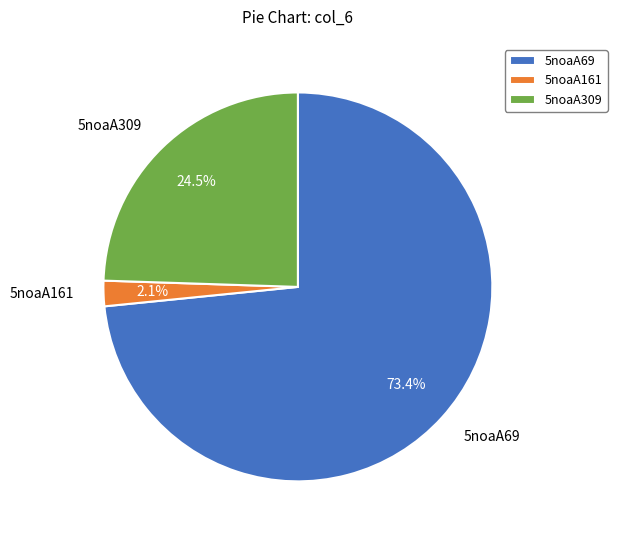

Which category has the biggest portion of the pie?

5noaA69